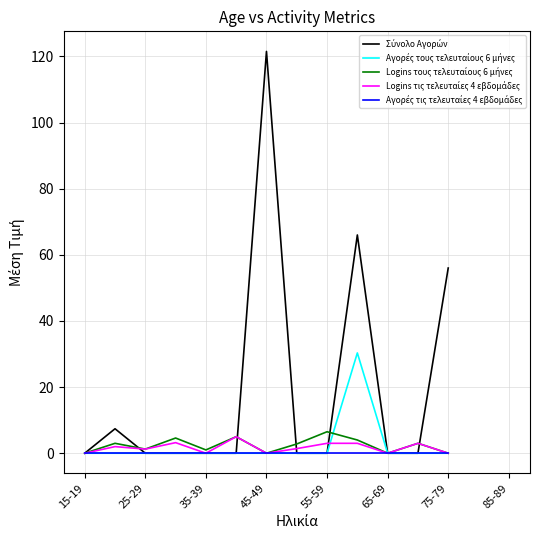

What is the difference between the Logins τους τελευταίους 6 μήνες values at 11 and 35-39?

1.8